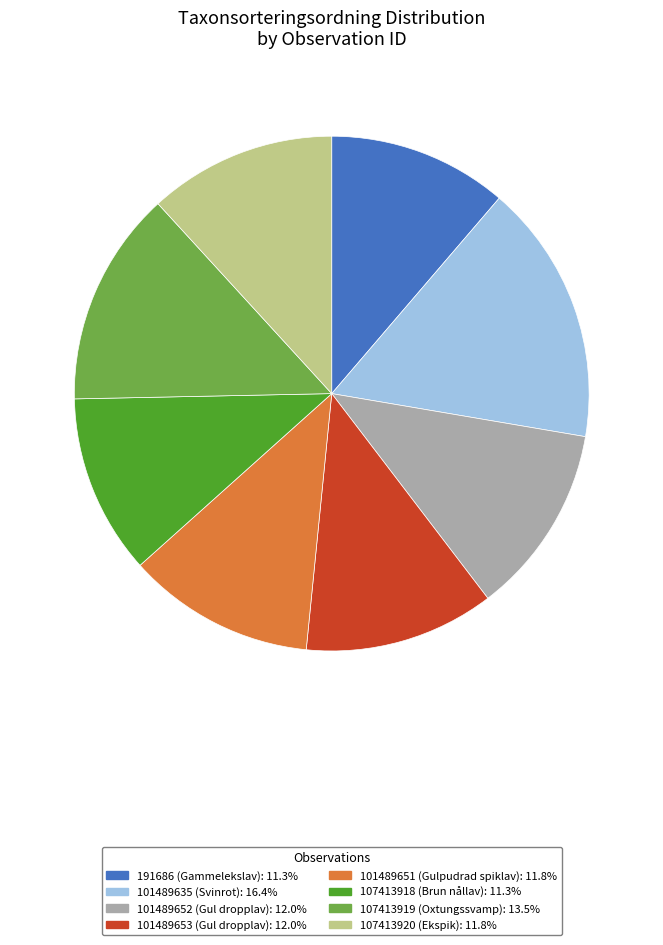

Do 107413918 (Brun nållav): 11.3% and 107413920 (Ekspik): 11.8% together represent more than half of the pie?

No